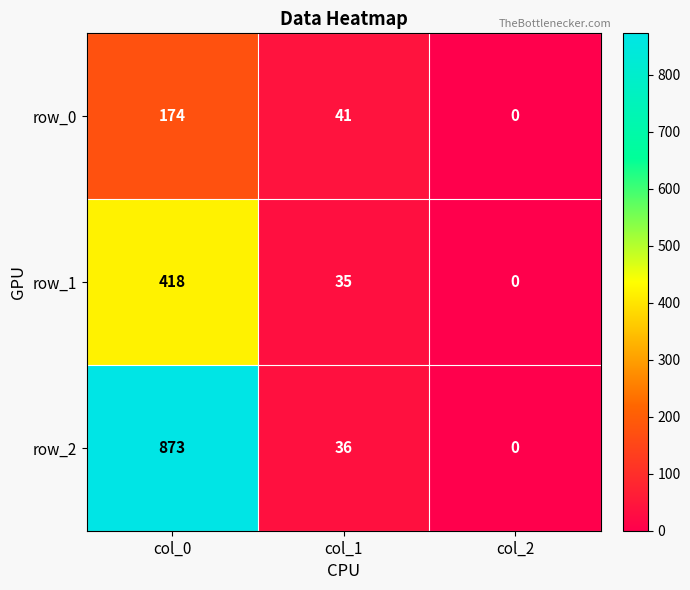

Reading left to right, transcribe all the data shown in this chart.

row_0: col_0=174	col_1=41	col_2=0
row_1: col_0=418	col_1=35	col_2=0
row_2: col_0=873	col_1=36	col_2=0